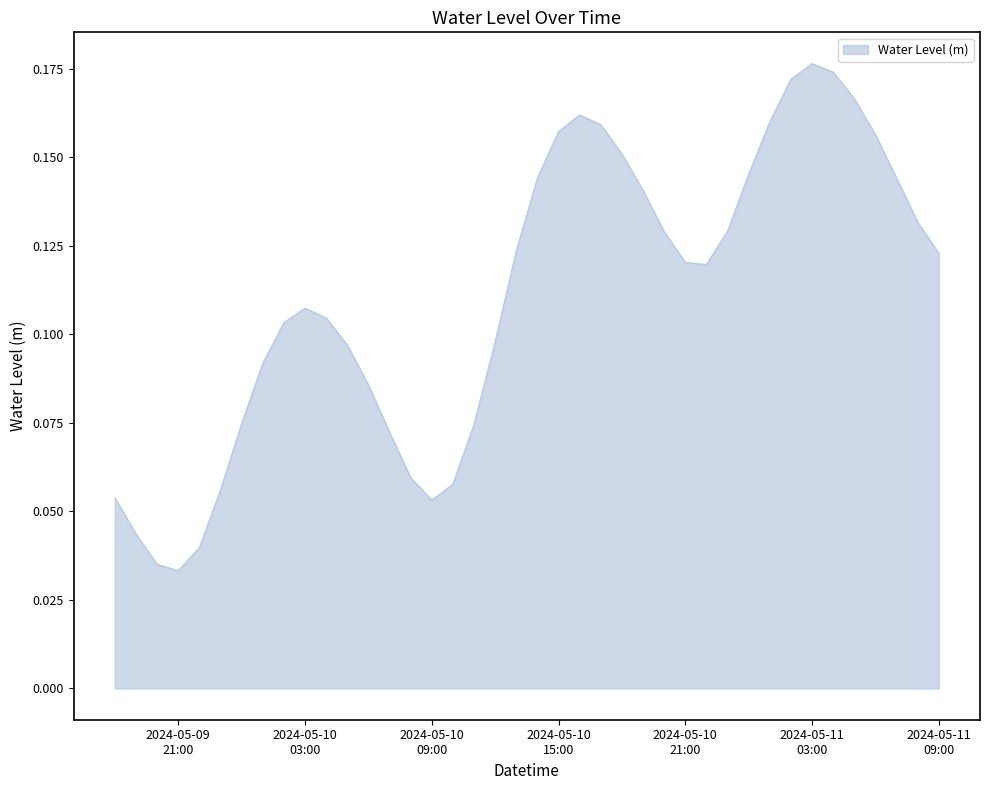

How many lines are shown in the chart?

1